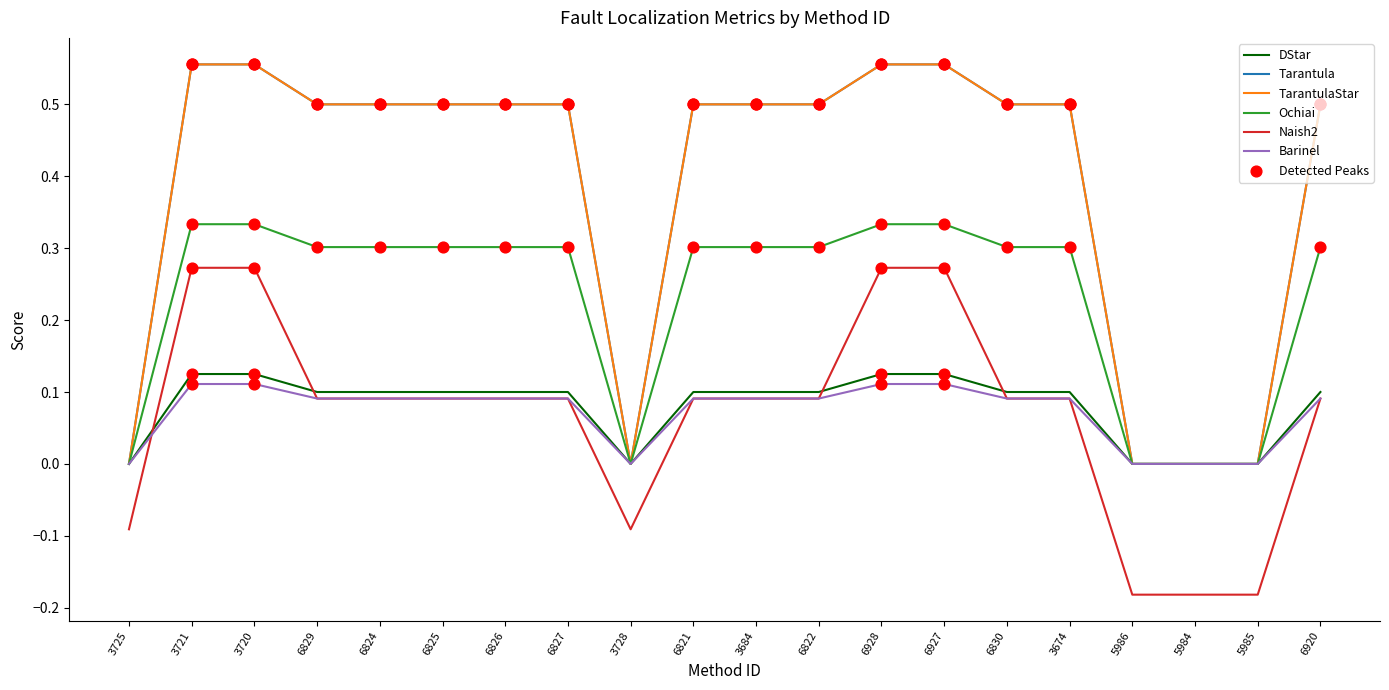

At how many categories does at least one series exceed 0?

15